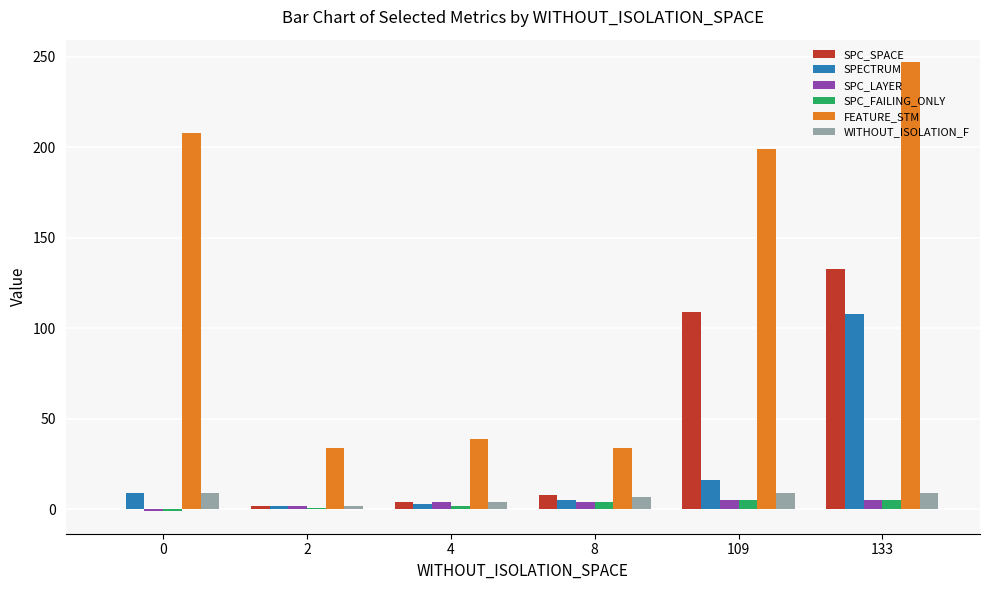

What are all the series names shown in the legend?

SPC_SPACE, SPECTRUM, SPC_LAYER, SPC_FAILING_ONLY, FEATURE_STM, WITHOUT_ISOLATION_F